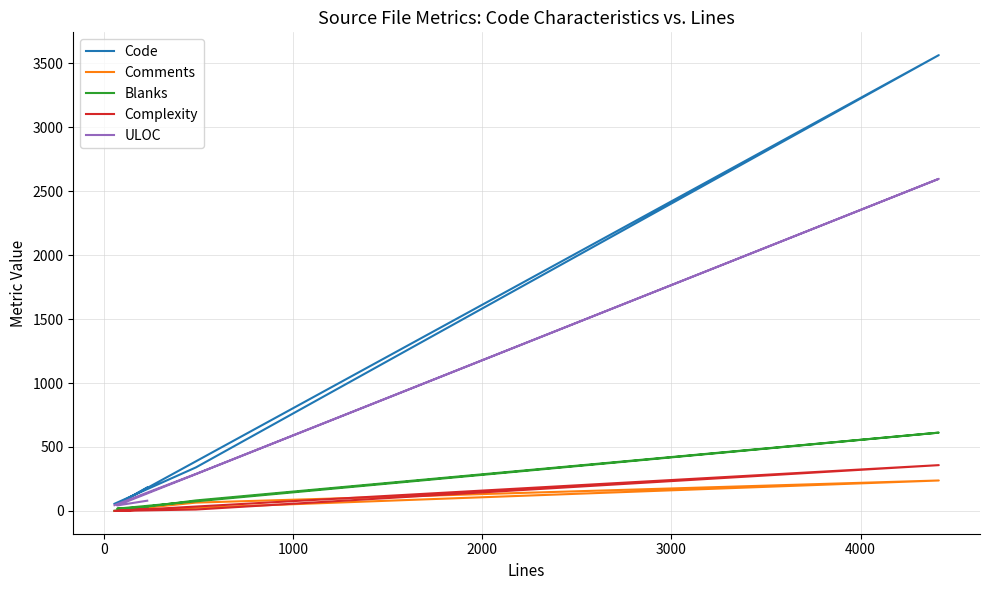

What position from the right is 0?

4